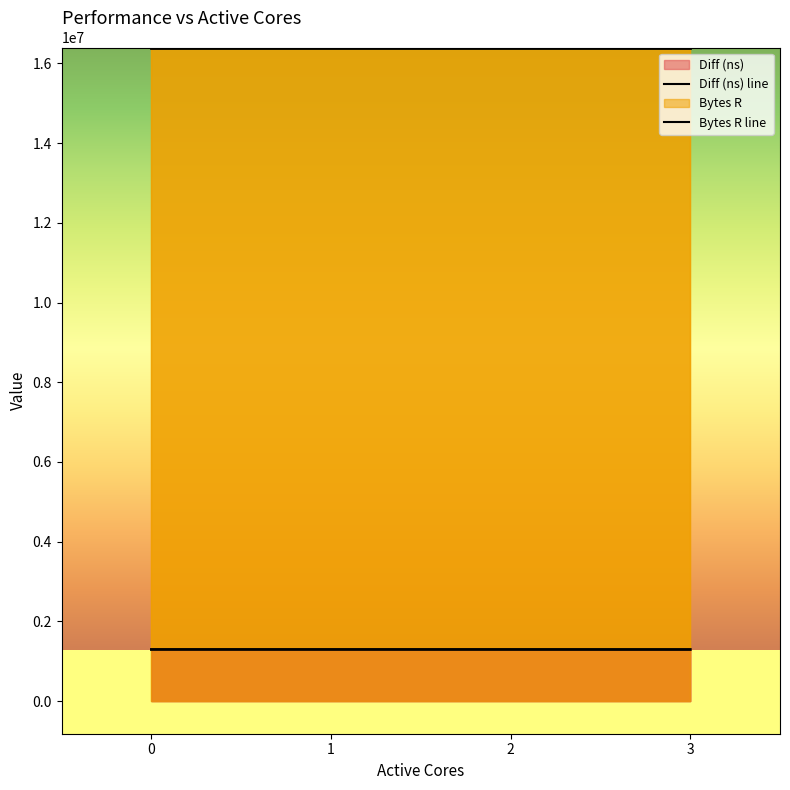

Which has a higher value, 2 or 3?

2